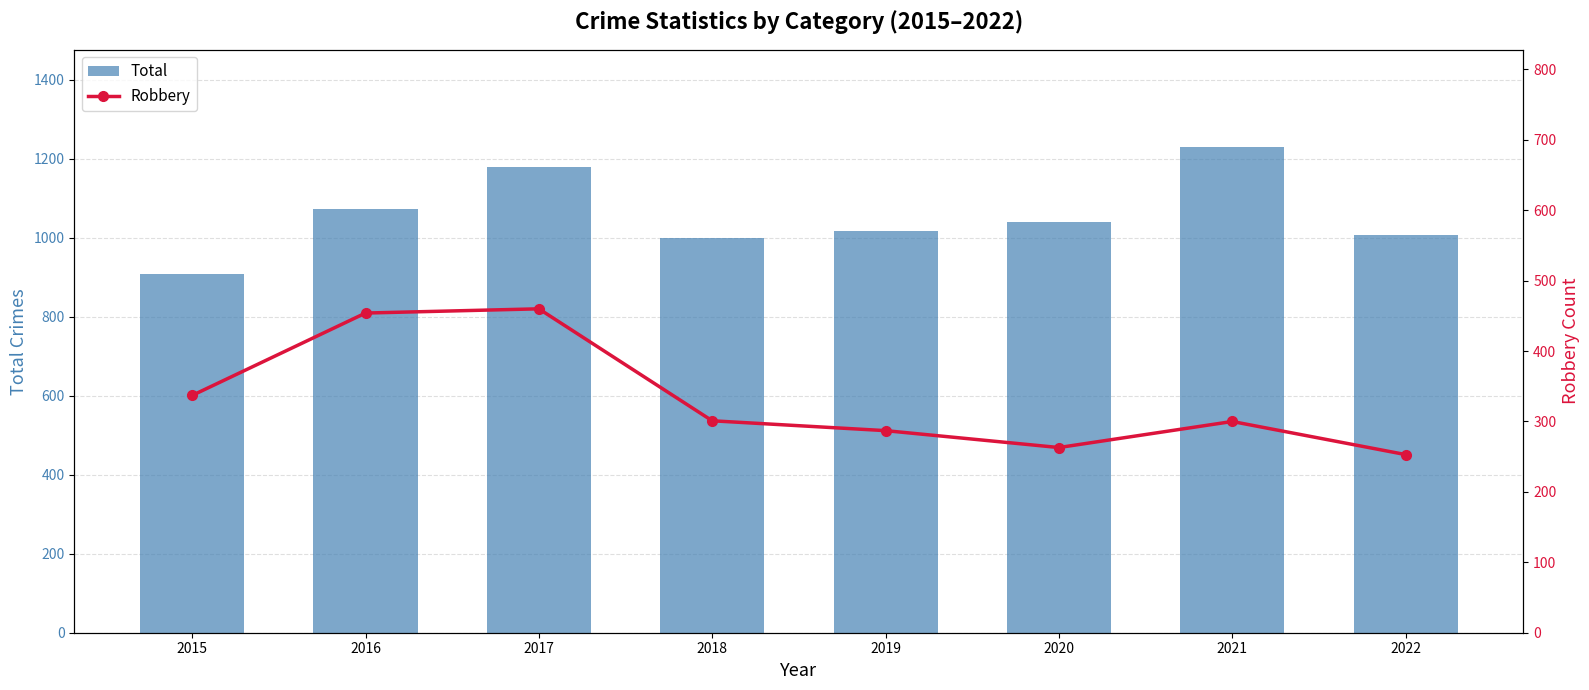

List the labels in order of Robbery value, smallest first.

2022, 2020, 2019, 2021, 2018, 2015, 2016, 2017